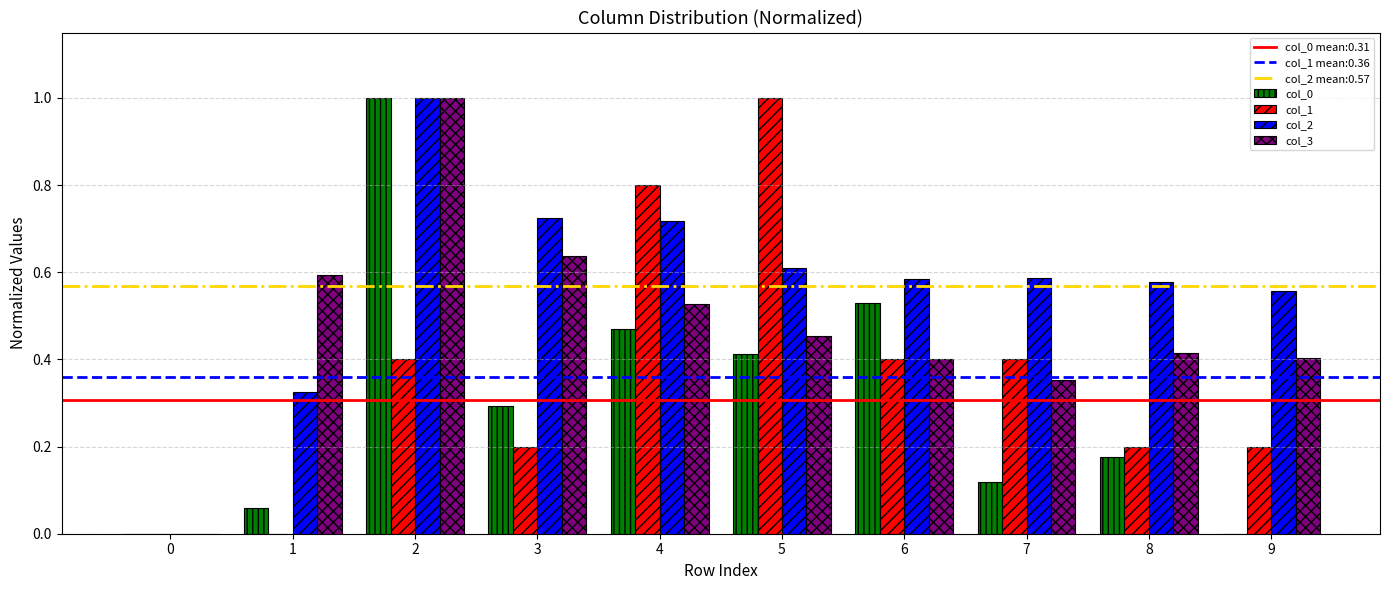

What is the sum of the col_2 values at 1 and 4?

1.0